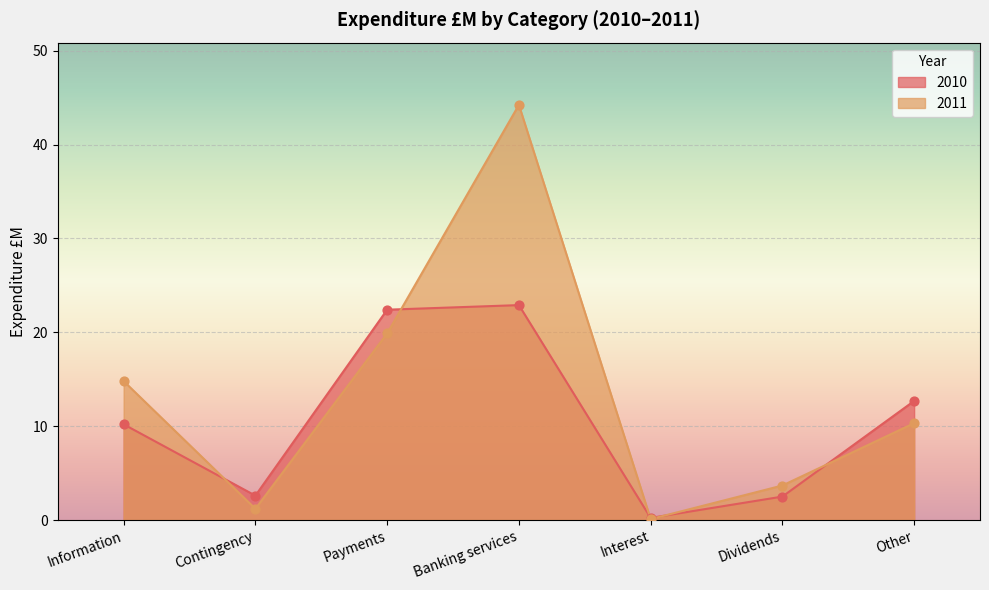

Which series contains the highest Y value?

2011